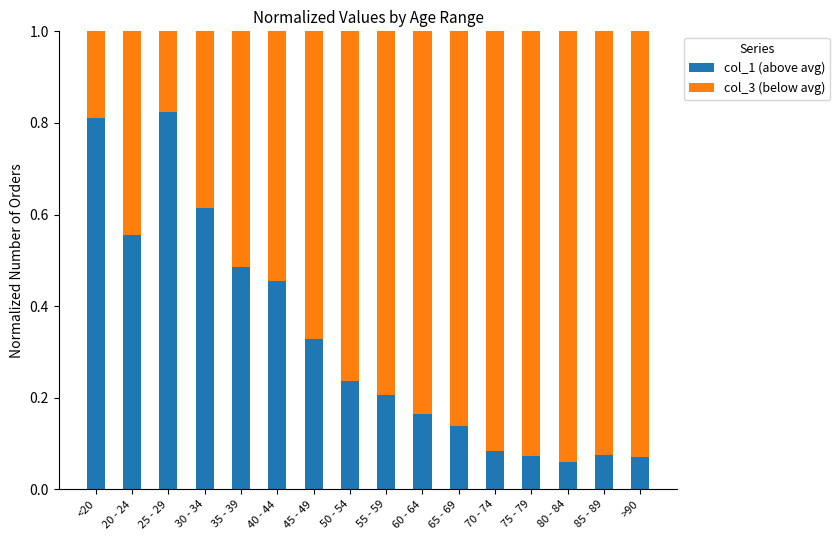

True or false: col_1 (above avg) has a value of 0.6 at 45 - 49.

False